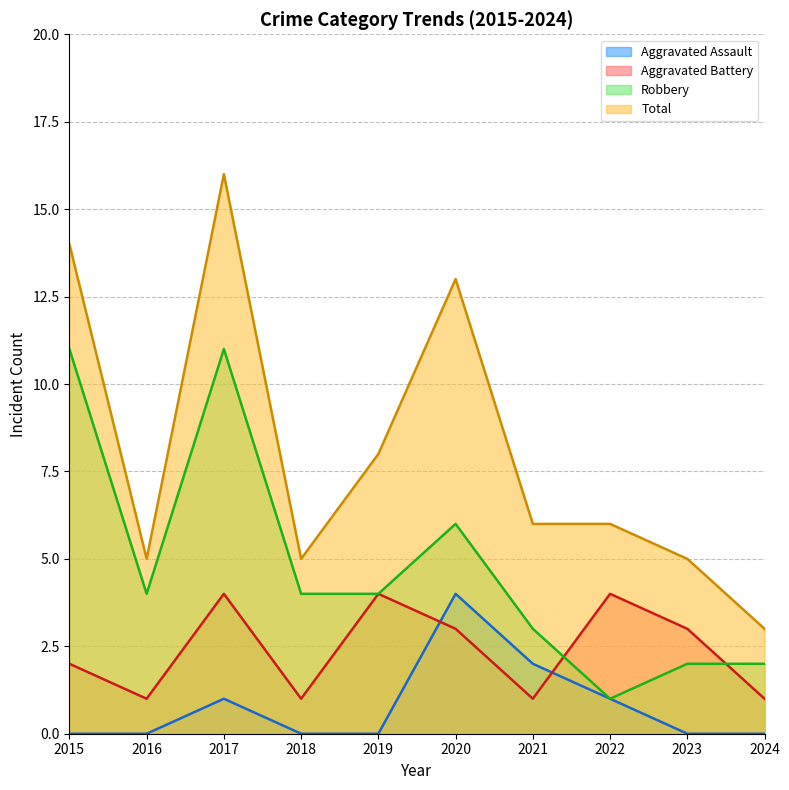

The value of Aggravated Assault at 2021 is 2. True or false?

True